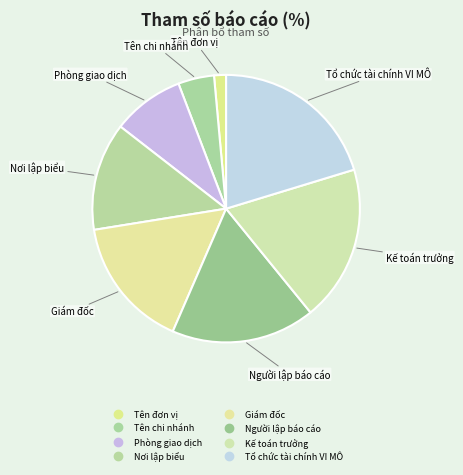

Combined, do Kế toán trưởng and Tên chi nhánh account for over 50%?

No